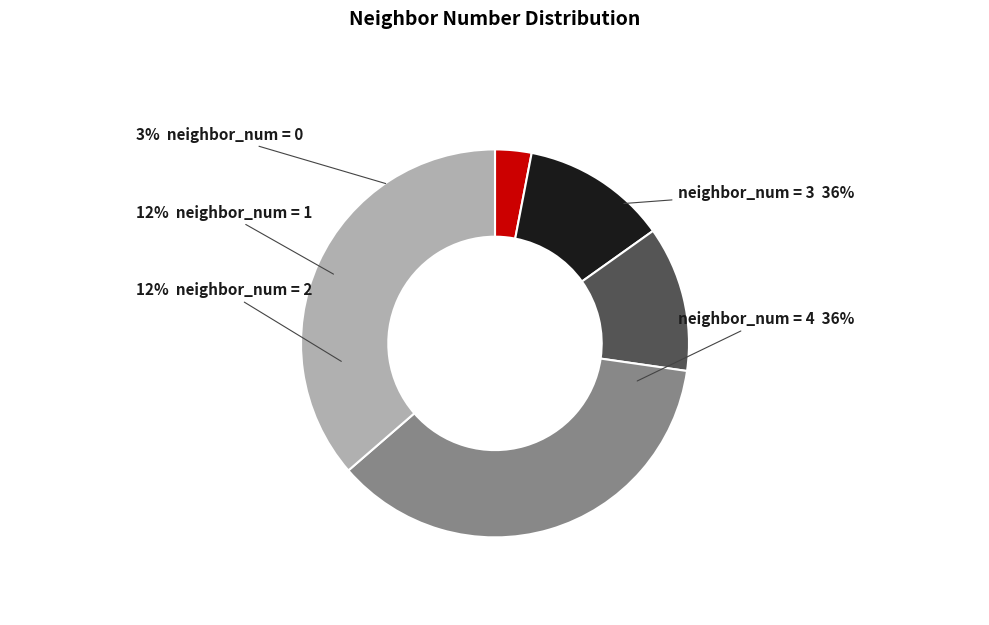

To the nearest percent, what percentage of the pie is neighbor_num=1?

12%